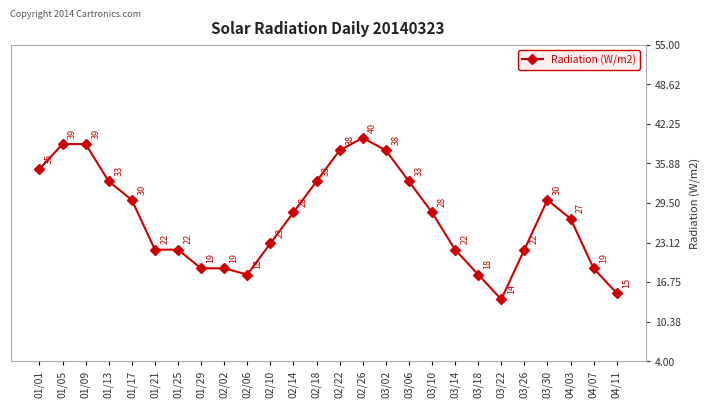

Reading right to left, transcribe all the data shown in this chart.

04/11=15	04/07=19	04/03=27	03/30=30	03/26=22	03/22=14	03/18=18	03/14=22	03/10=28	03/06=33	03/02=38	02/26=40	02/22=38	02/18=33	02/14=28	02/10=23	02/06=18	02/02=19	01/29=19	01/25=22	01/21=22	01/17=30	01/13=33	01/09=39	01/05=39	01/01=35